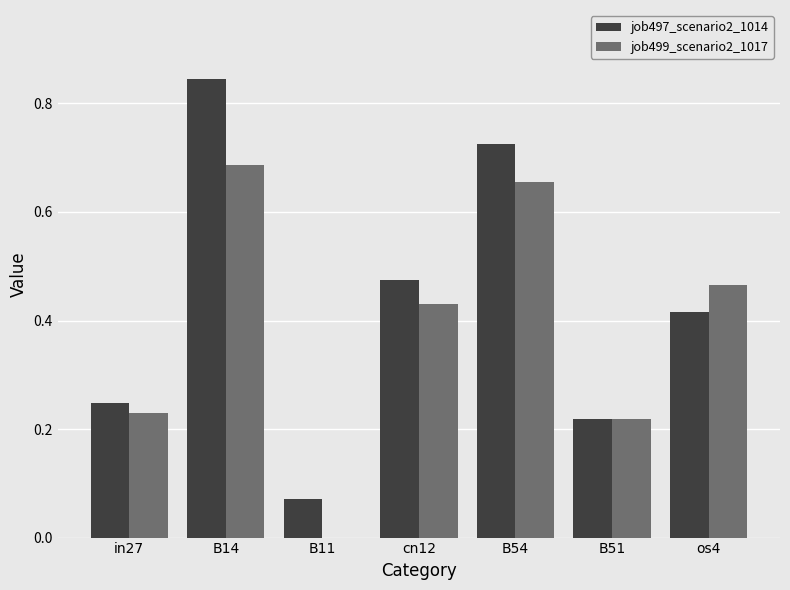

How many series are shown in this chart?

2